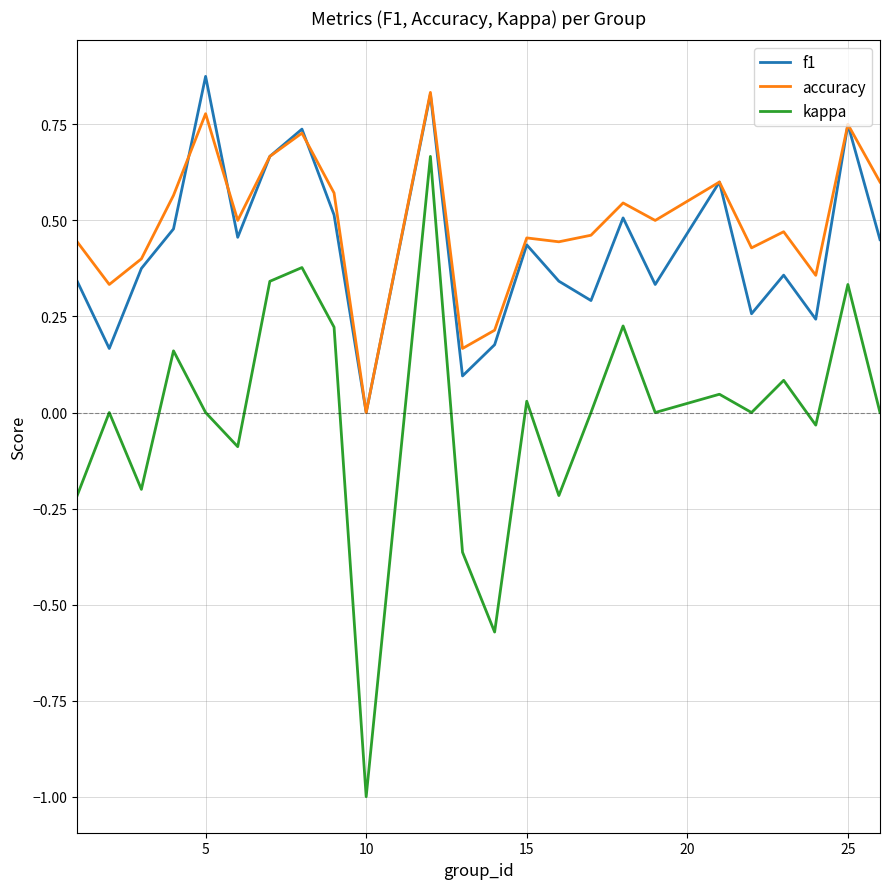

Which series has the largest range (max minus min)?

kappa